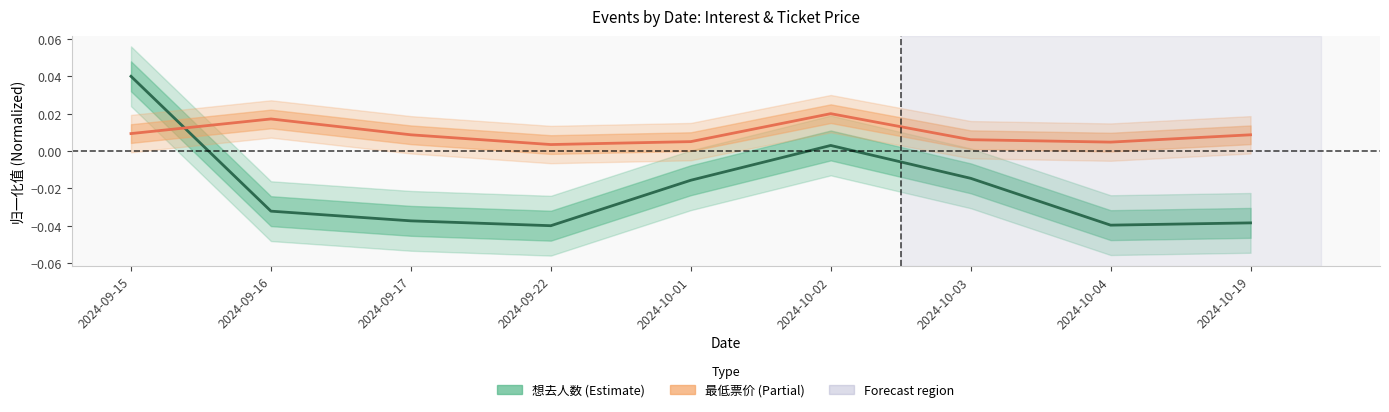

Between which two adjacent categories do 最低票价 and 想去人数 first intersect?

2024-09-15 and 2024-09-16